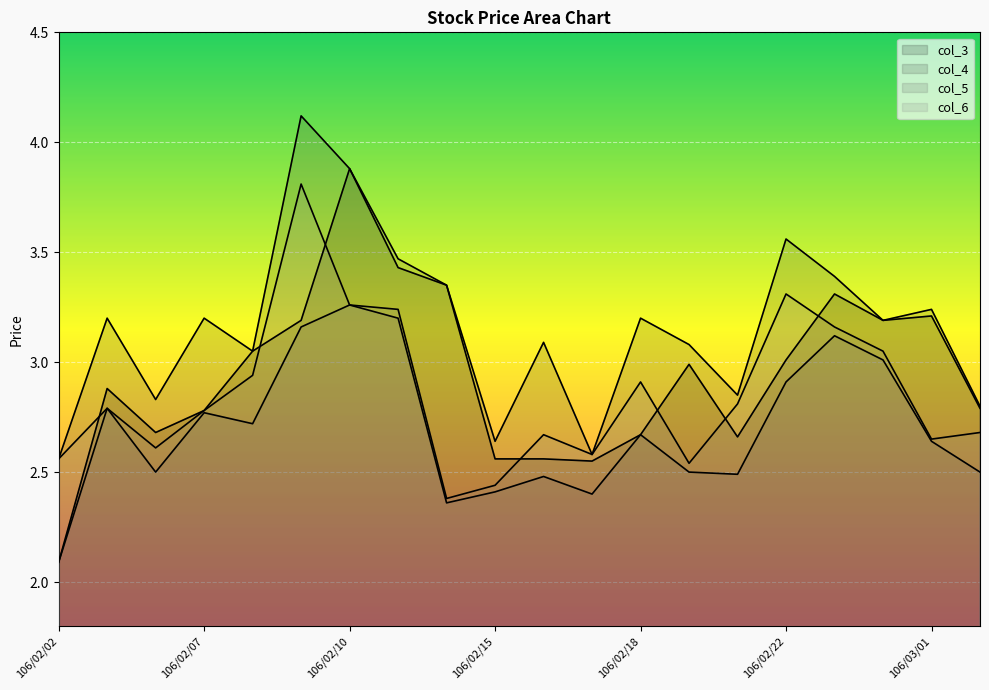

What is the label of the 19th point from the right?

106/02/03